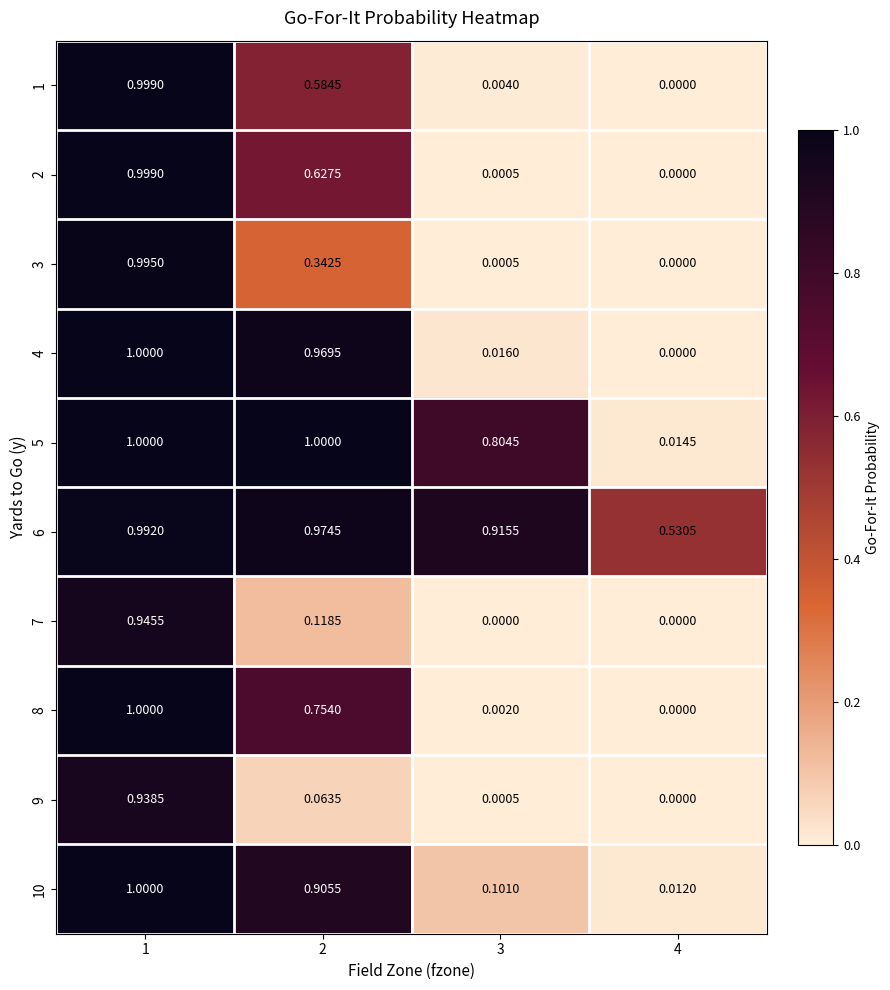

Is the value of 7 at 2 greater than the value of 10 at 3?

Yes